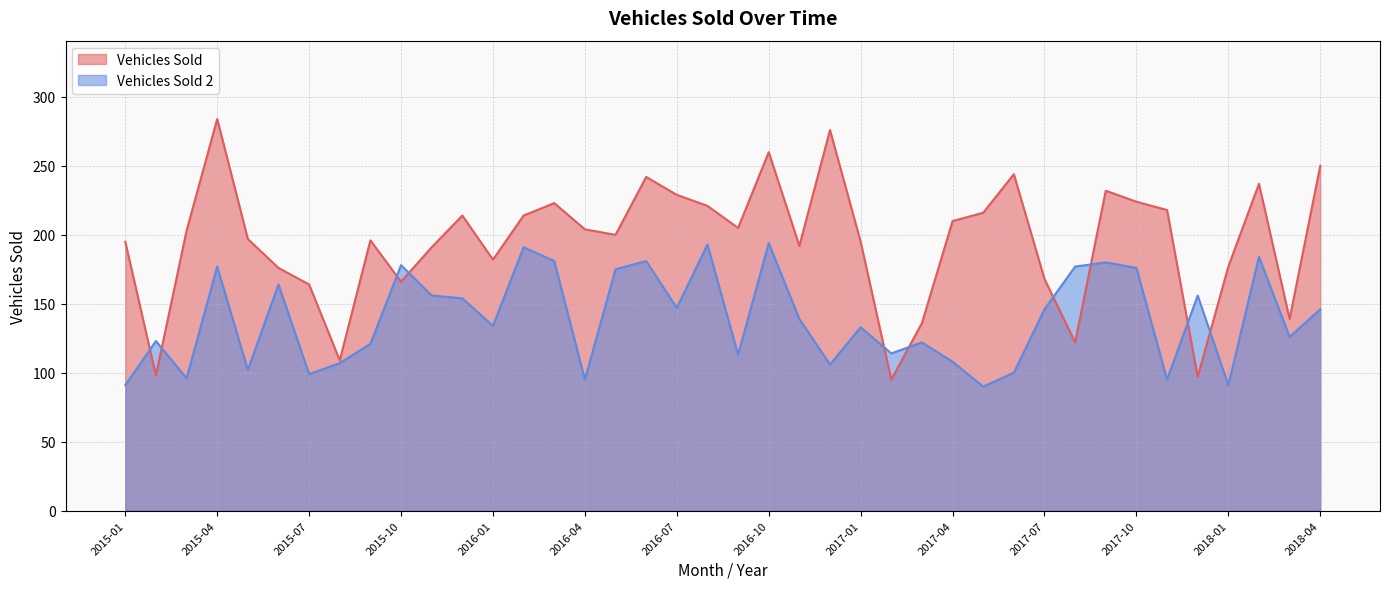

What is the value of the Vehicles Sold point at the 30th from the left?

244